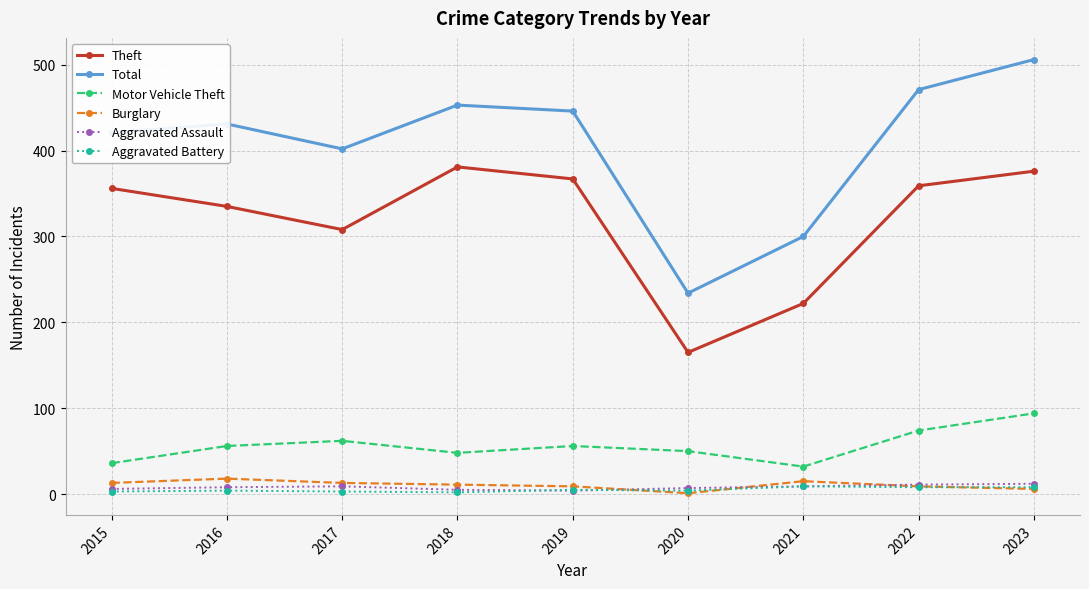

What is the total value across all series at 2018?

900